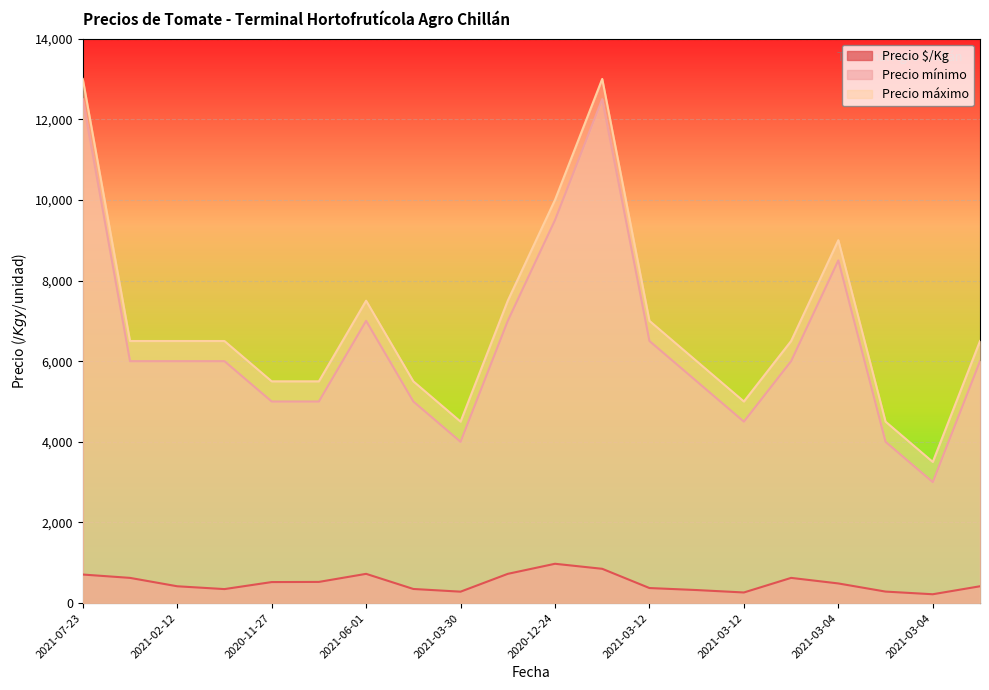

What are all the series names shown in the legend?

Precio $/Kg, Precio mínimo, Precio máximo